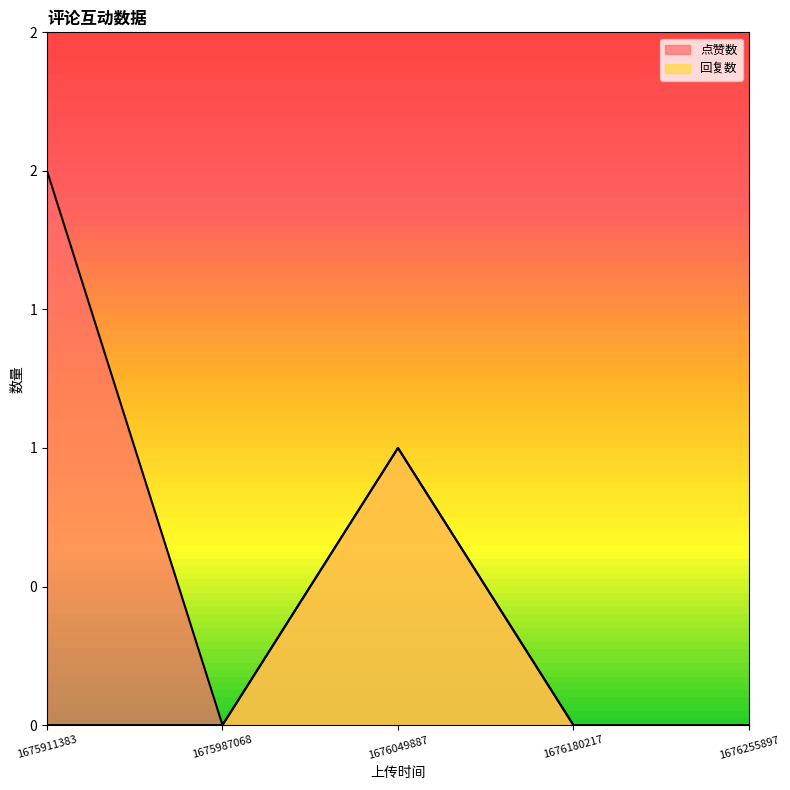

Which series has the largest total across all categories?

点赞数